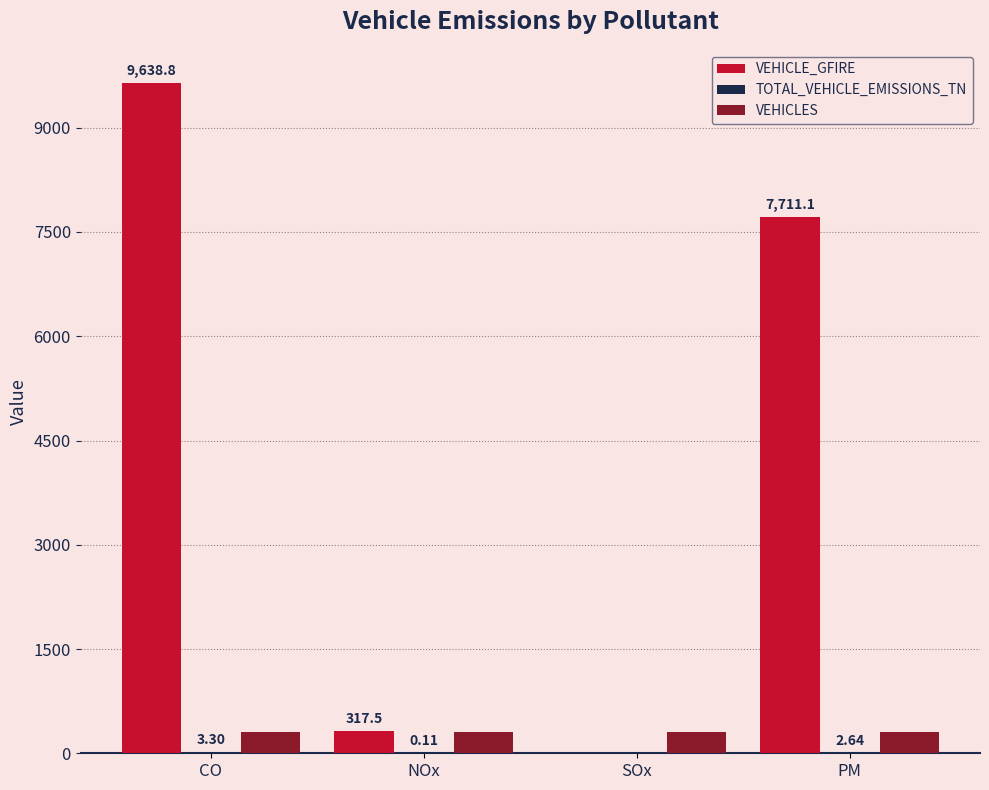

Which series has the widest spread of values?

VEHICLE_GFIRE